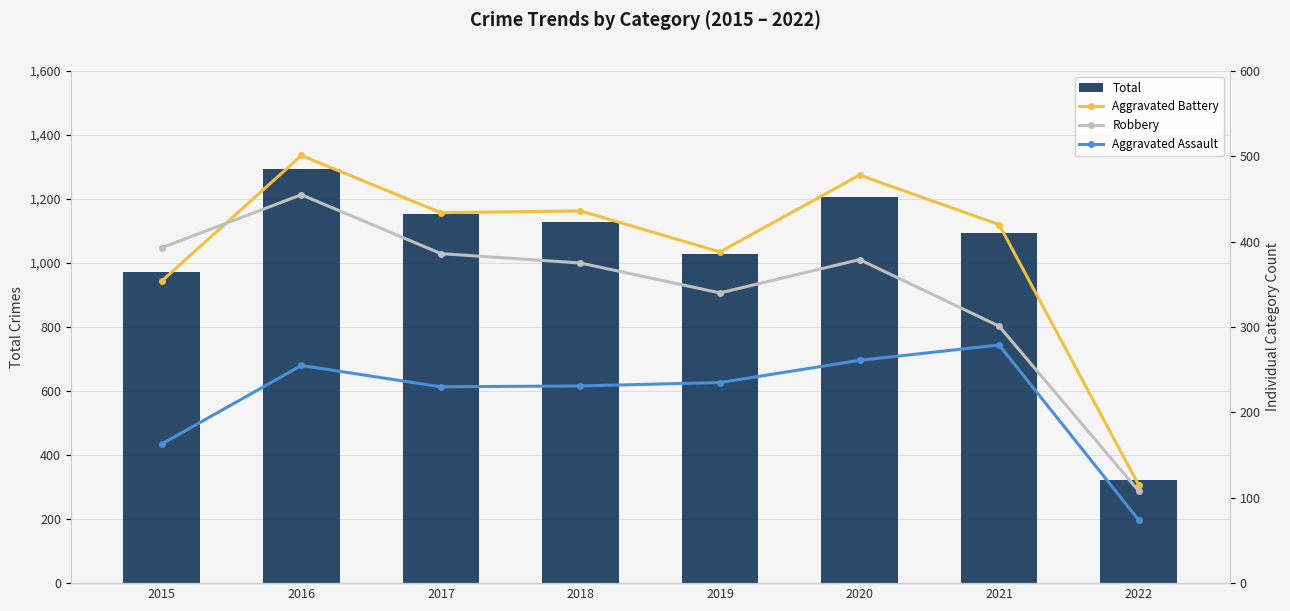

List the series in order of their peak value, highest first.

Total, Aggravated Battery, Robbery, Aggravated Assault